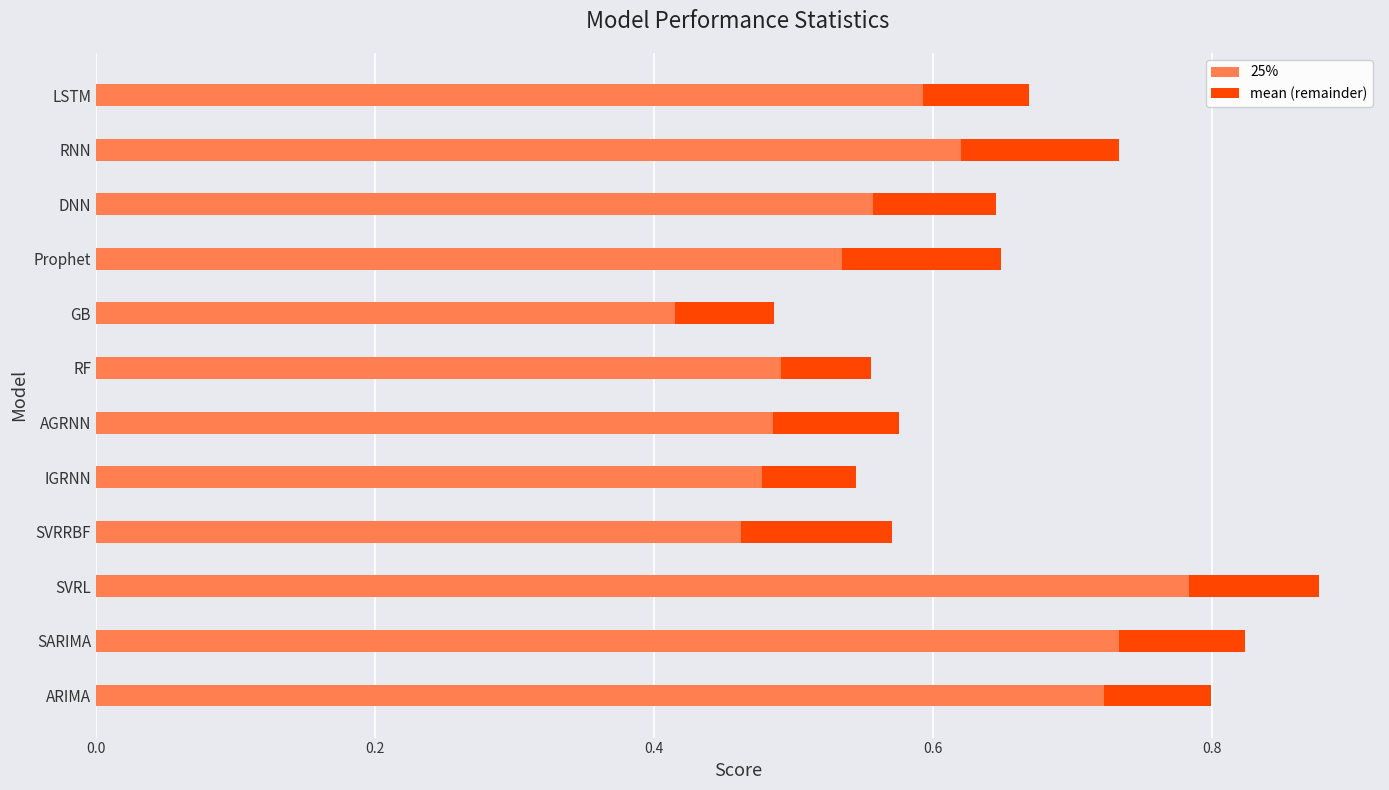

At which category is the sum across all series the highest?

SVRL